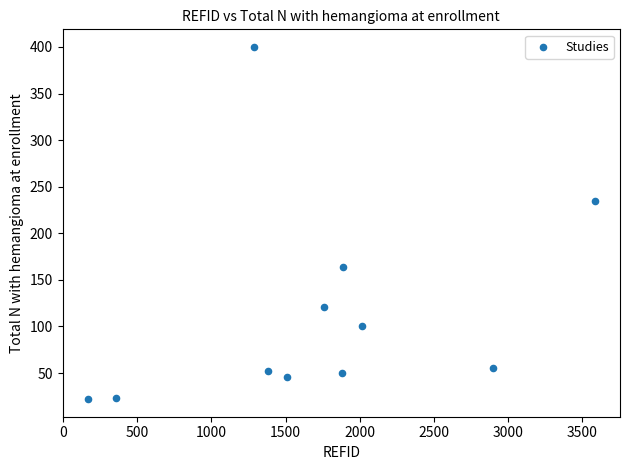

What Y value in the scatter plot is closest to 211?

235